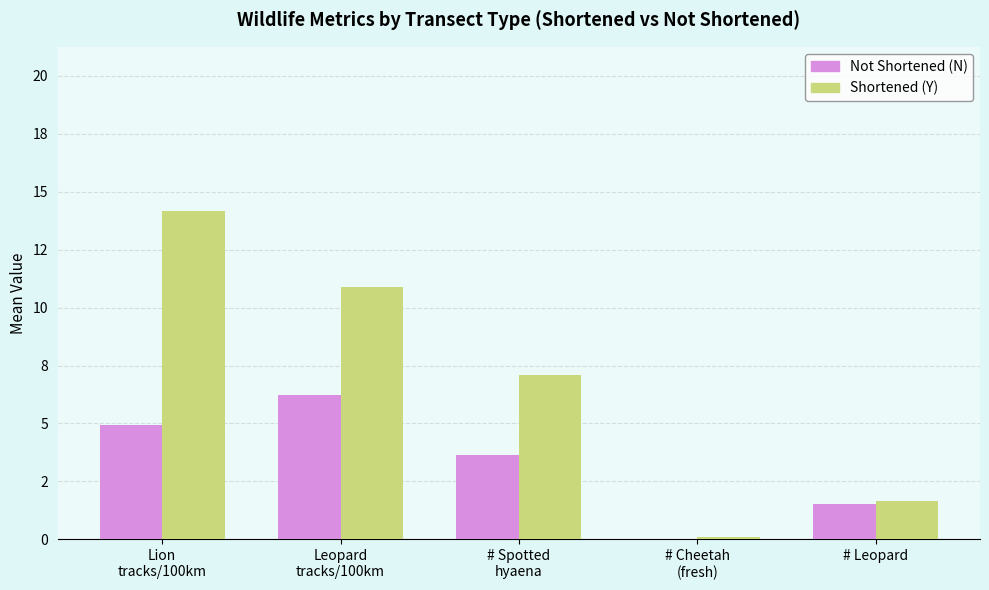

What are all the series names shown in the legend?

Not Shortened (N), Shortened (Y)